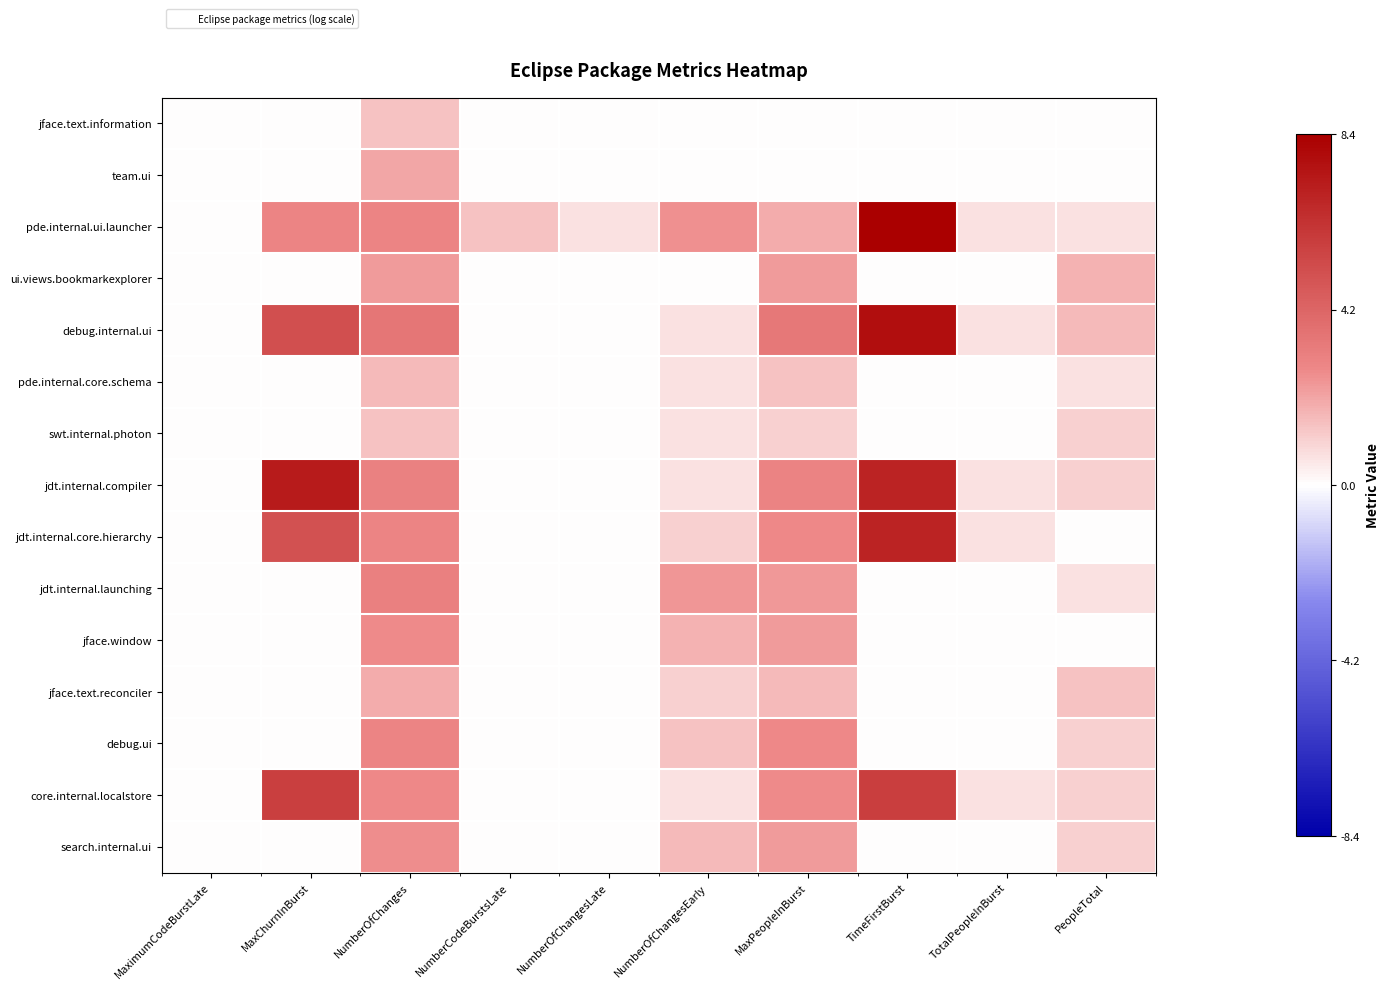

Count the number of data series in this chart.

15